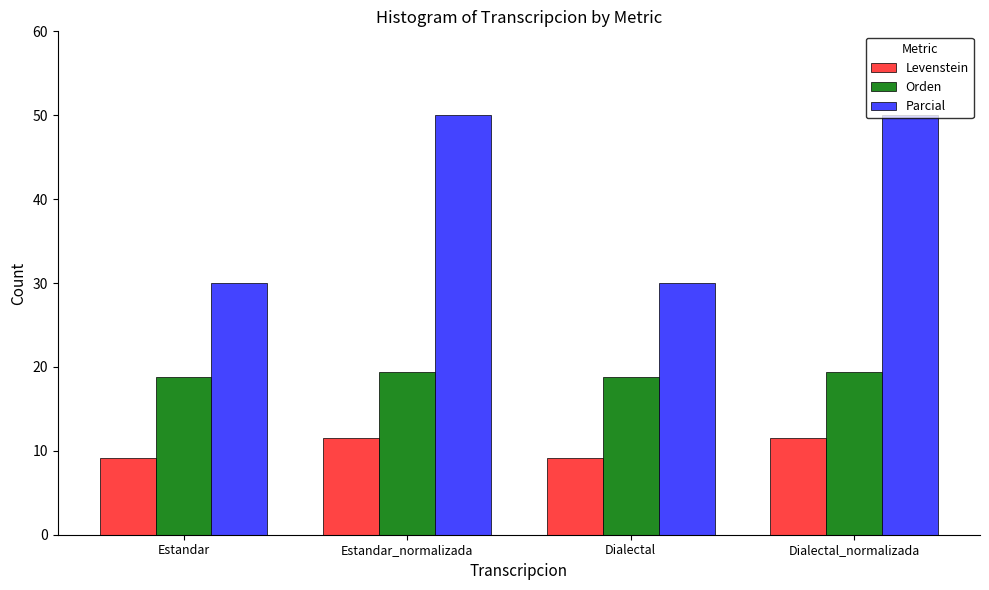

Reading left to right, what are all the values shown in this chart?

Levenstein: Estandar=9.1	Estandar_normalizada=11.5	Dialectal=9.1	Dialectal_normalizada=11.5
Orden: Estandar=18.8	Estandar_normalizada=19.4	Dialectal=18.8	Dialectal_normalizada=19.4
Parcial: Estandar=30.0	Estandar_normalizada=50.0	Dialectal=30.0	Dialectal_normalizada=50.0